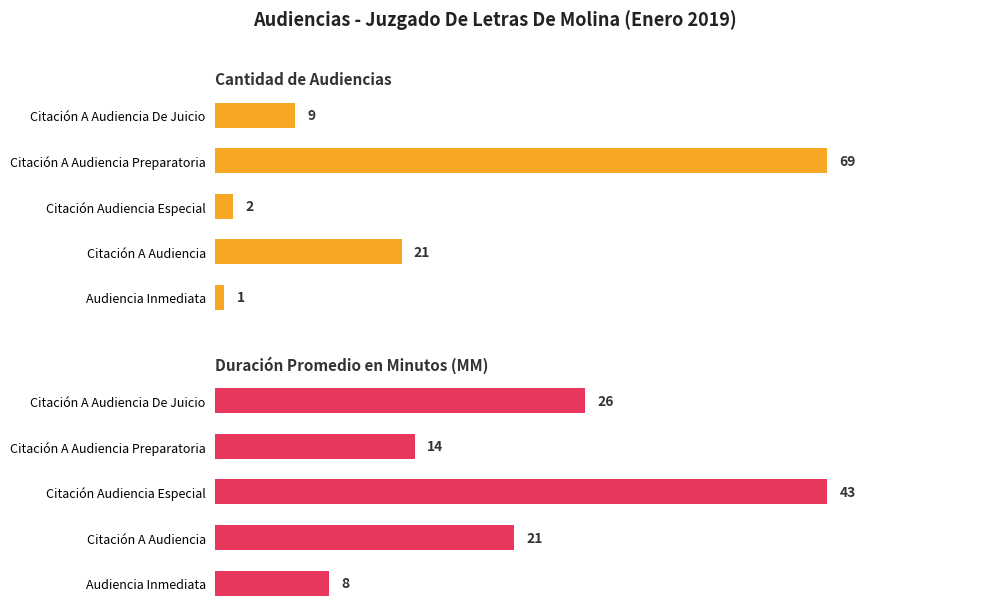

What is the sum of all Cantidad de Audiencias values?

102